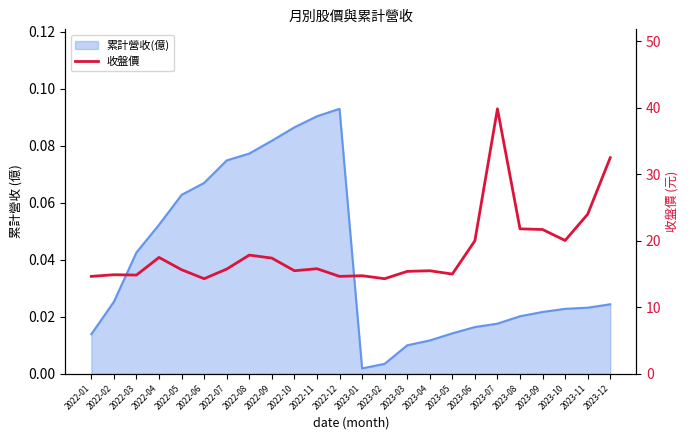

List the labels in order of value, largest first.

2023-07, 2023-12, 2023-11, 2023-08, 2023-09, 2023-10, 2023-06, 2022-08, 2022-04, 2022-09, 2022-11, 2022-07, 2022-05, 2022-10, 2023-04, 2023-03, 2023-05, 2022-02, 2022-03, 2023-01, 2022-01, 2022-12, 2022-06, 2023-02